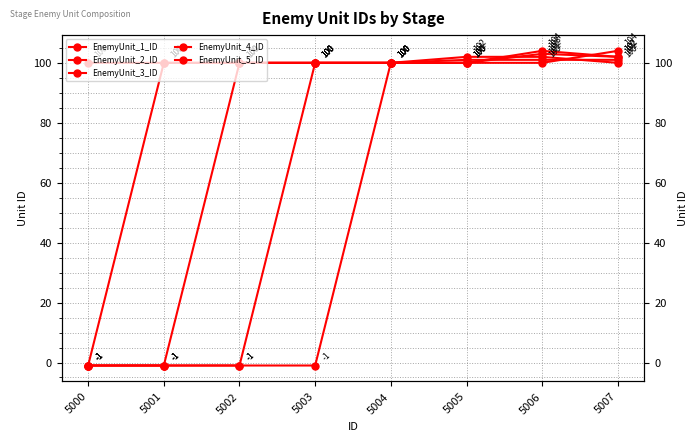

Which series has the largest total across all categories?

EnemyUnit_1_ID